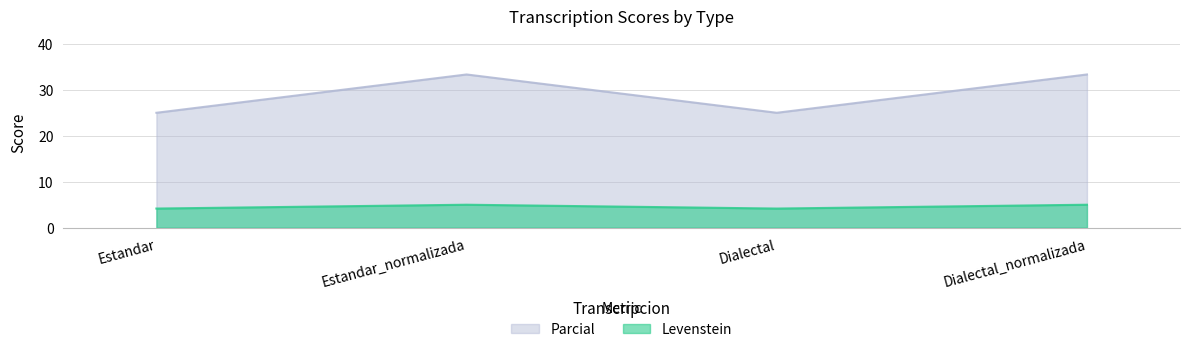

List the labels in order of Levenstein value, largest first.

Estandar_normalizada, Dialectal_normalizada, Estandar, Dialectal